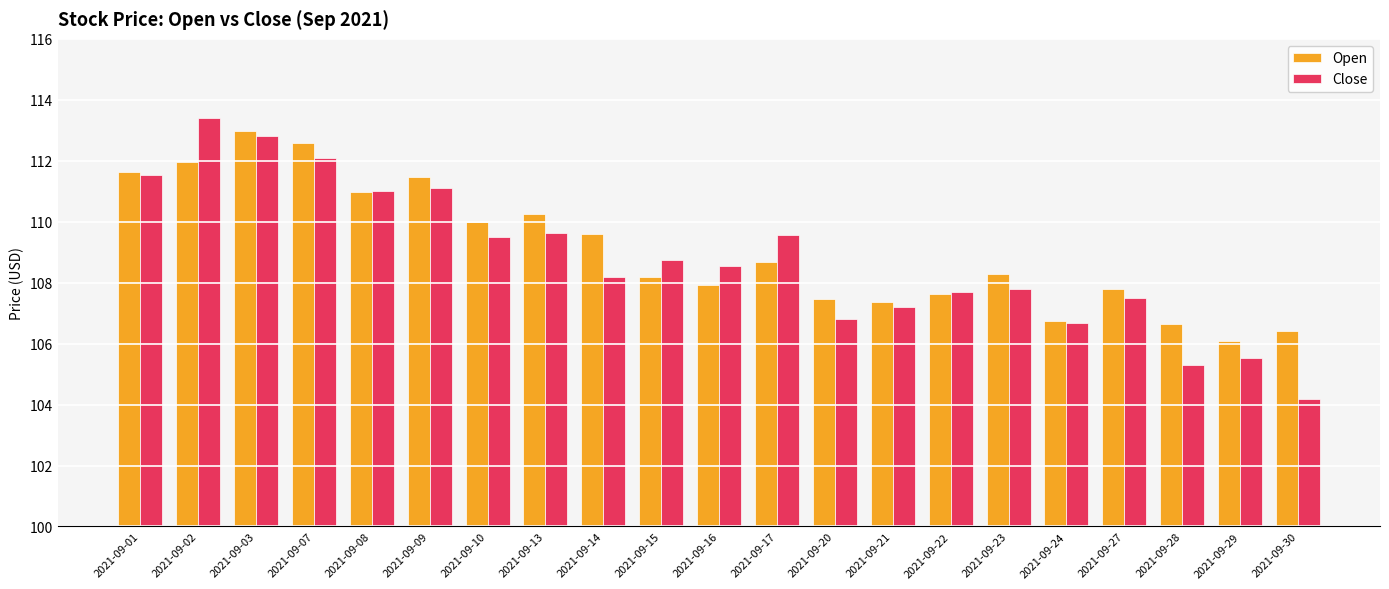

What is the maximum value shown in the chart?

113.4